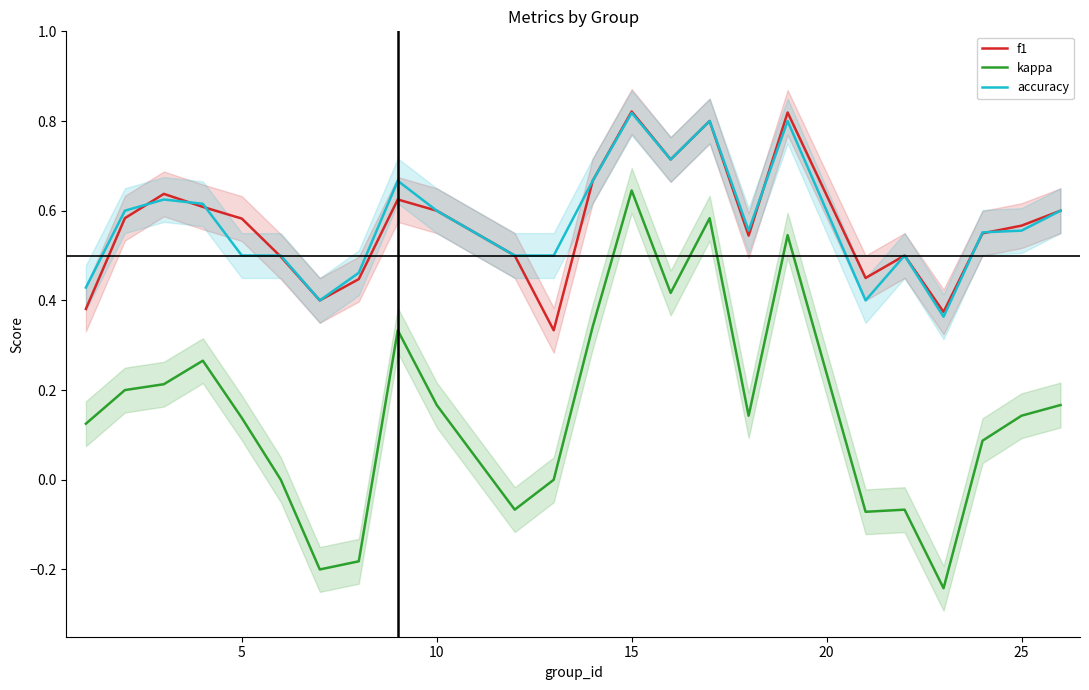

True or false: kappa has more than 1 points higher than both neighbors.

True